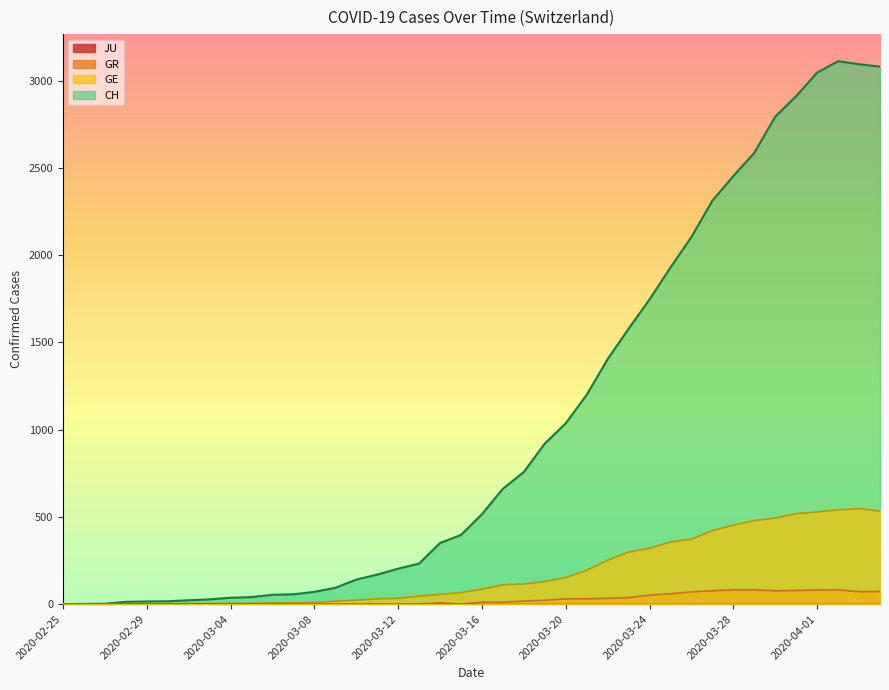

What is the approximate value of GE at 2020-03-12, to the nearest 50?

50